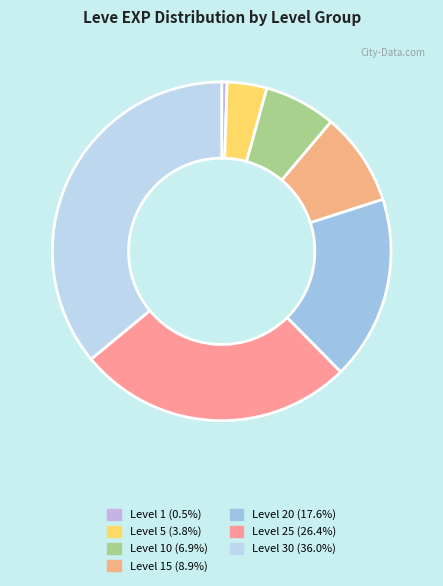

To the nearest percent, what is the difference between the largest and smallest slice percentages?

35%